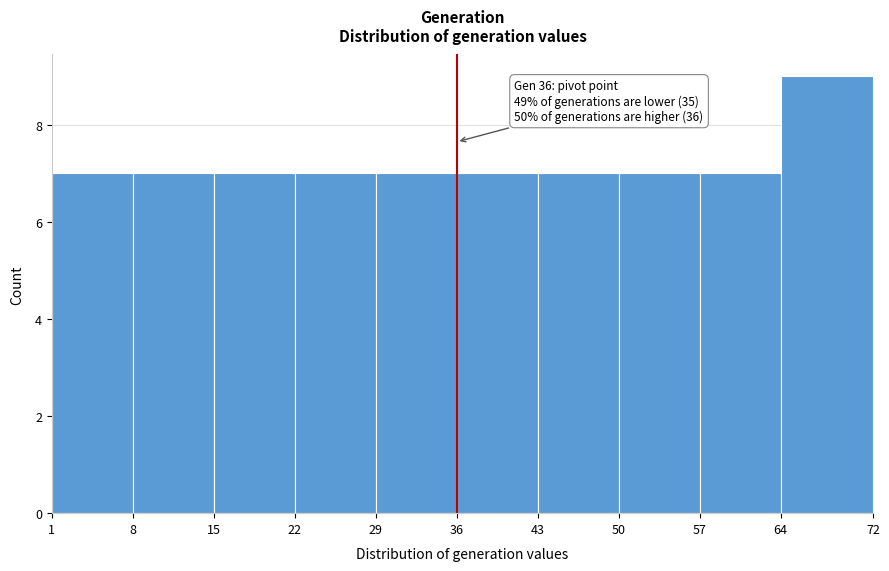

Over which range of the x-axis is the bar tallest?

64 to 72